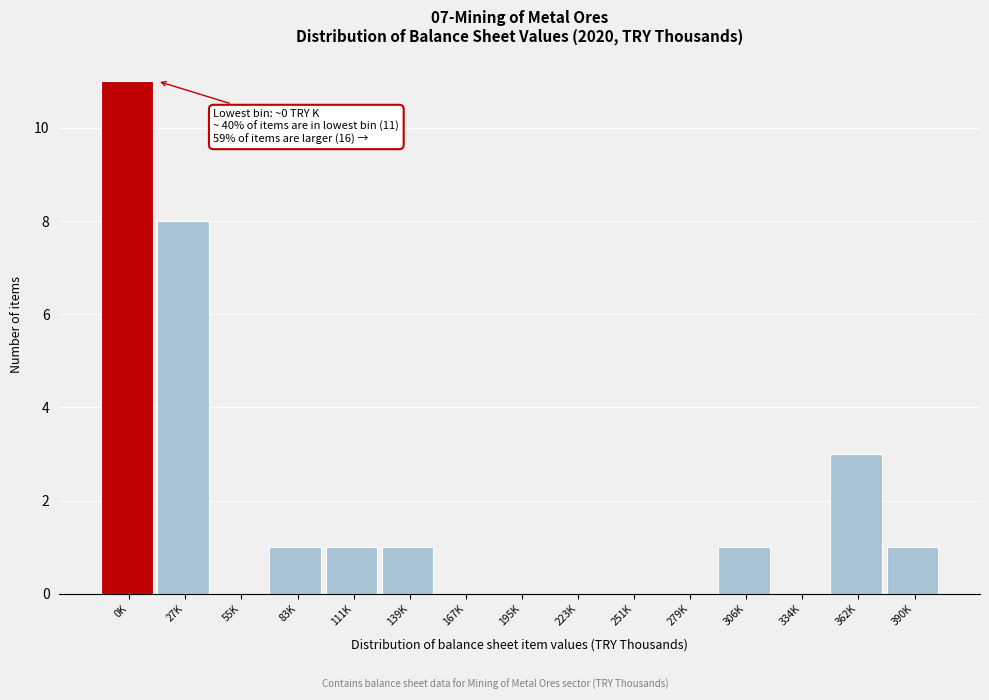

Reading left to right, extract all data points from this chart.

0K=11	27K=8	55K=0	83K=1	111K=1	139K=1	167K=0	195K=0	223K=0	251K=0	279K=0	306K=1	334K=0	362K=3	390K=1